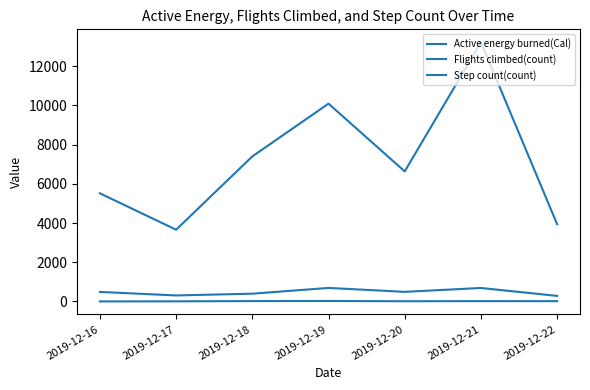

Where is Active energy burned(Cal) nearest to the value 488?

2019-12-16